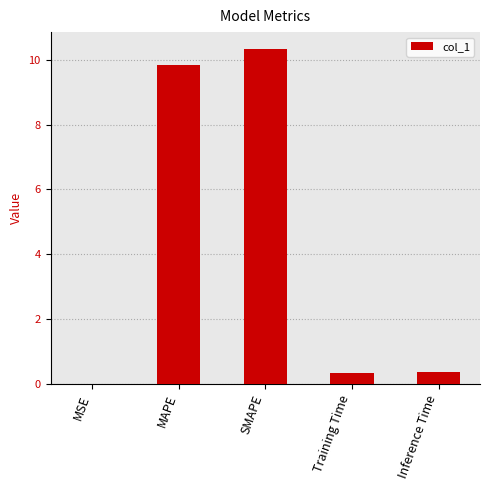

Read the value at Training Time.

0.4